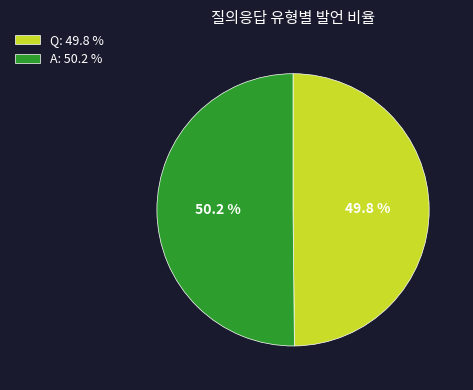

To the nearest percent, what is the combined percentage of A and Q?

100%